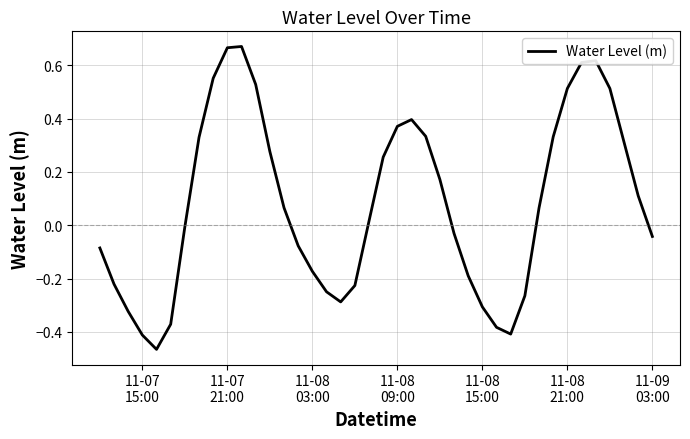

What is the difference between the maximum and minimum values?

1.1